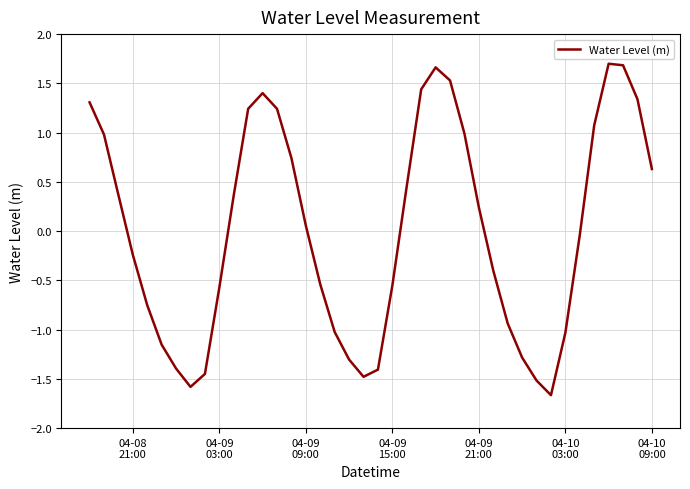

What is the difference between the maximum and minimum values?

3.4